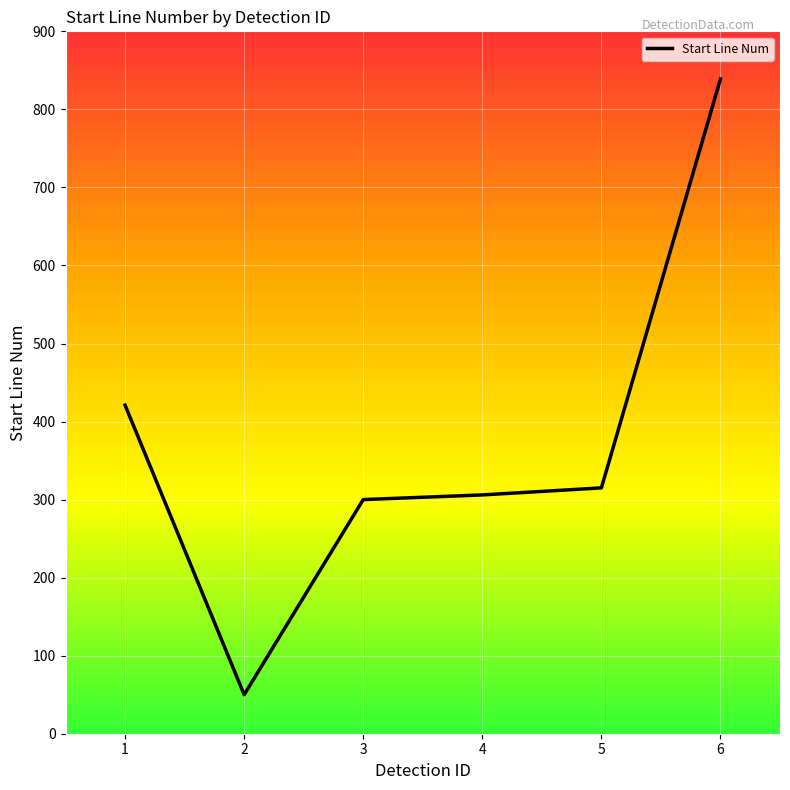

At which category does the chart reach its minimum across all series?

2